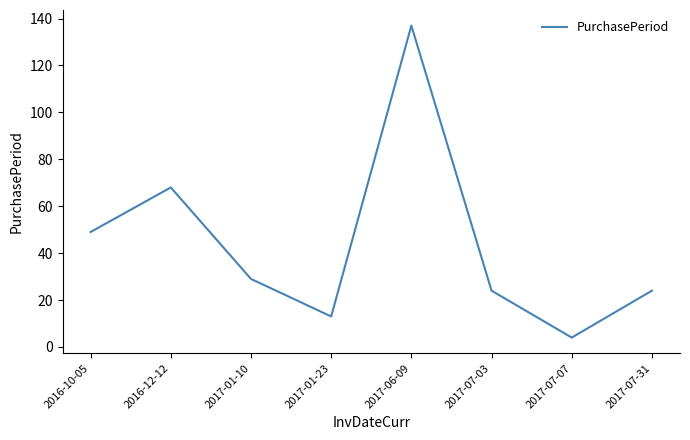

Which has a higher value, 2016-12-12 or 2017-06-09?

2017-06-09